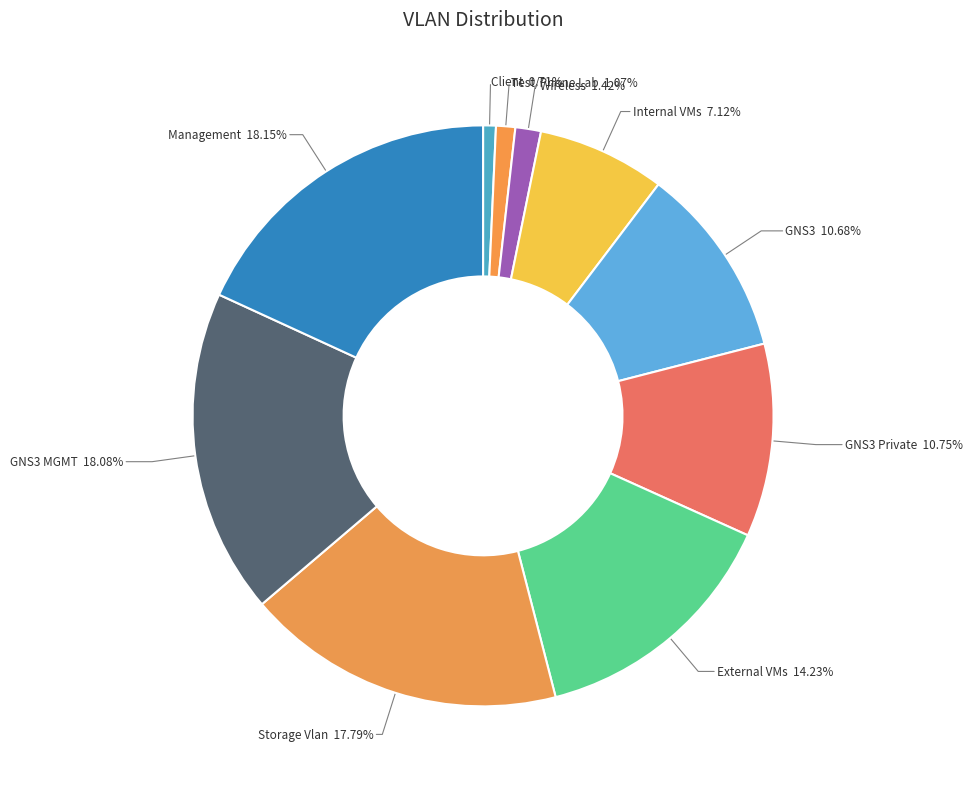

What is the ratio of the value at GNS3 to the value at Management?

0.6